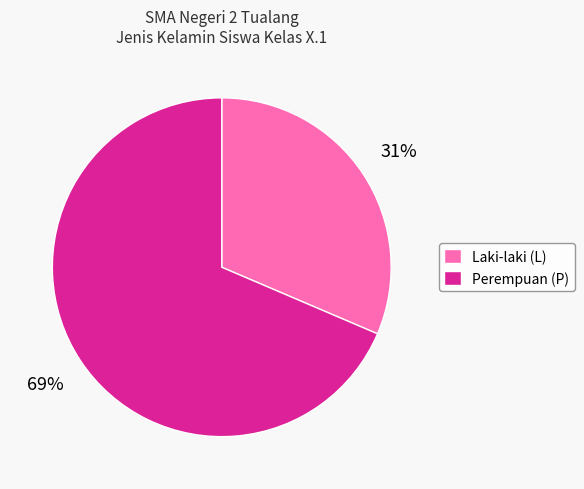

The Laki-laki (L) slice represents 20% of the pie. True or false?

False